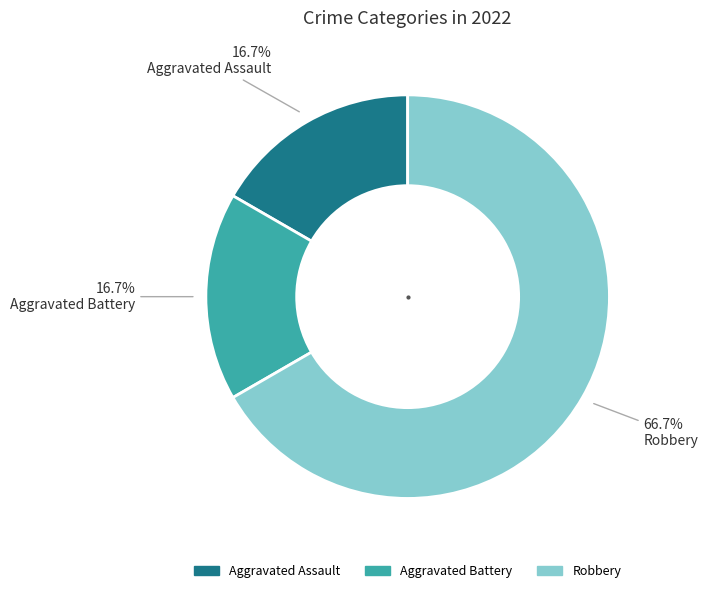

To the nearest percent, what percentage of the pie is Aggravated Battery?

17%